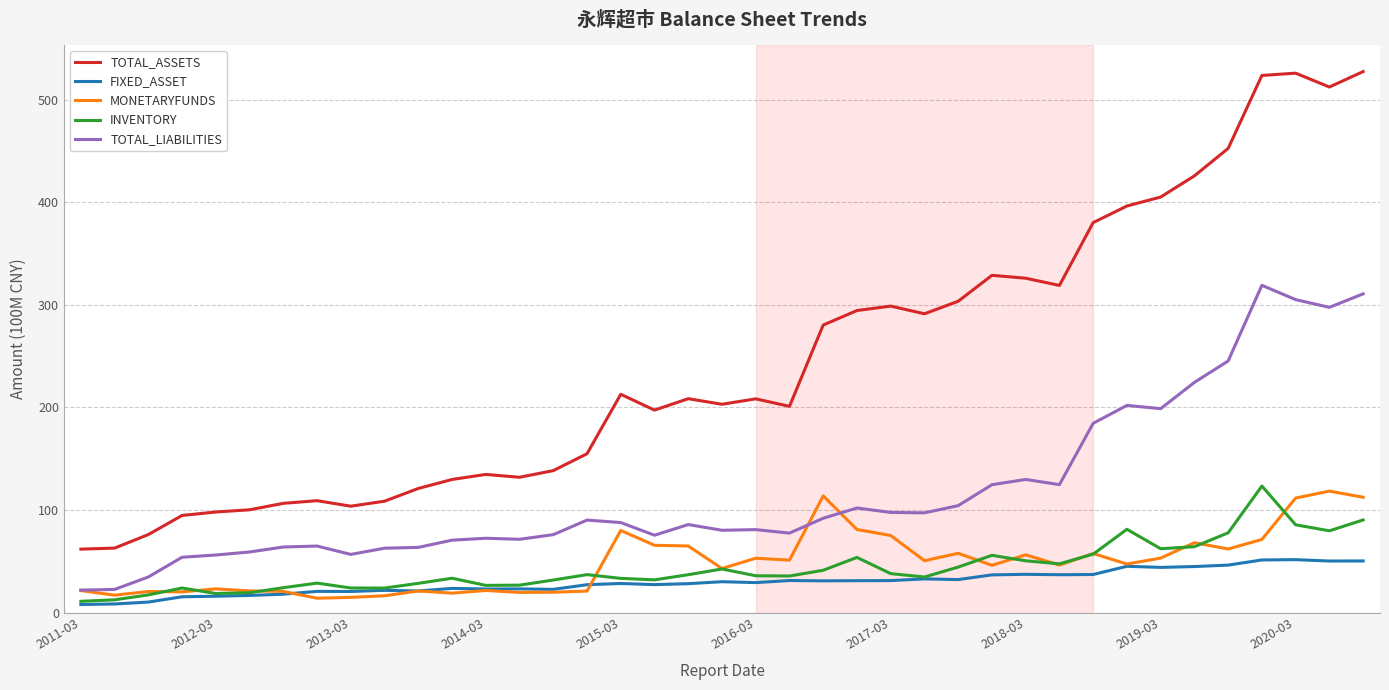

List the series in order of their peak value, highest first.

TOTAL_ASSETS, TOTAL_LIABILITIES, INVENTORY, MONETARYFUNDS, FIXED_ASSET